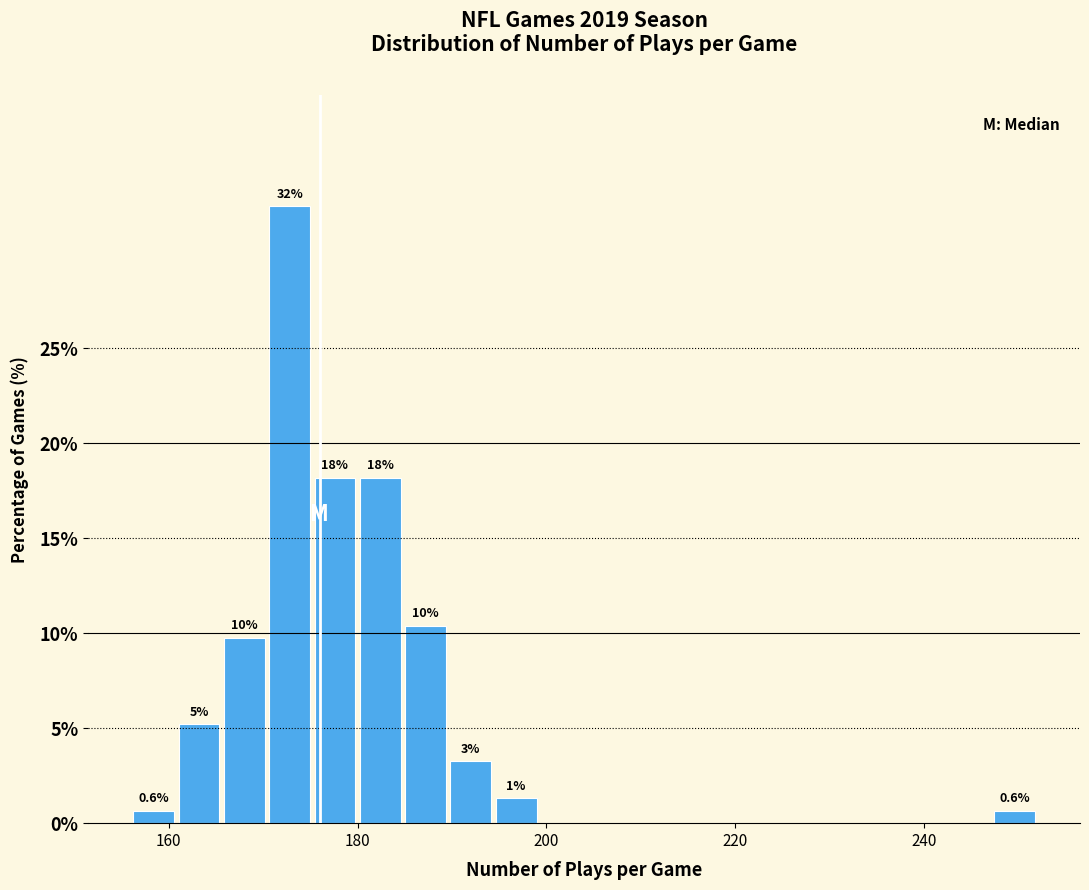

Read against the x-axis, roughly where is the centre of the tallest bar?

172